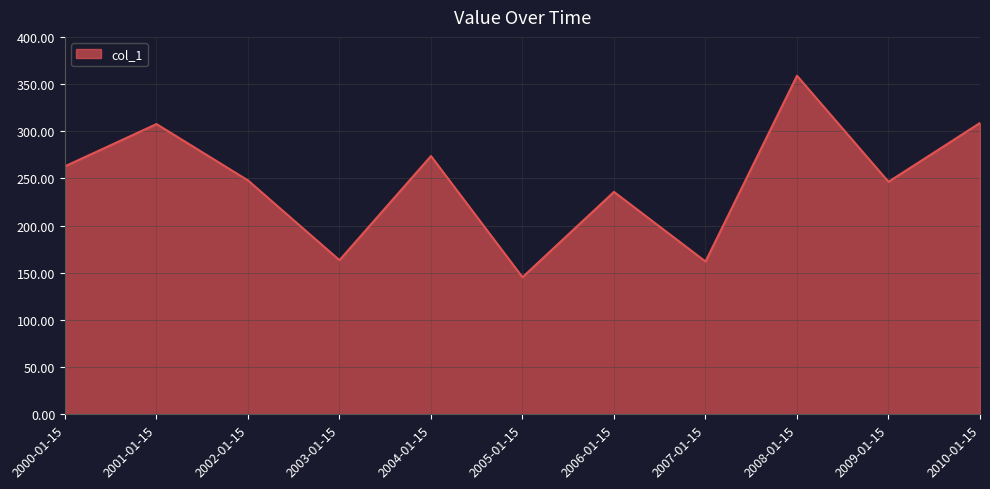

The value at 2005-01-15 is 227.6. True or false?

False